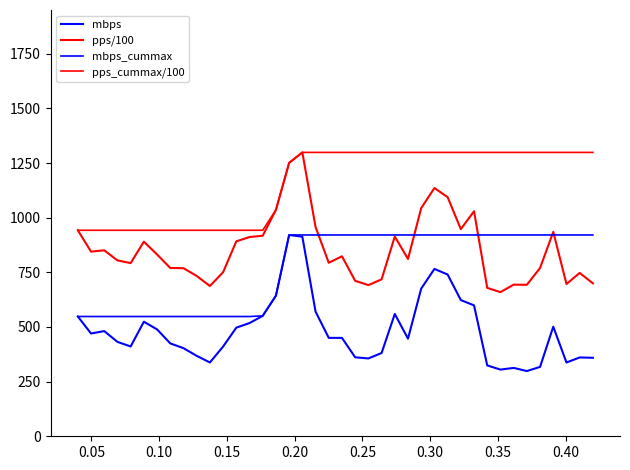

Does the chart have visible grid lines?

No